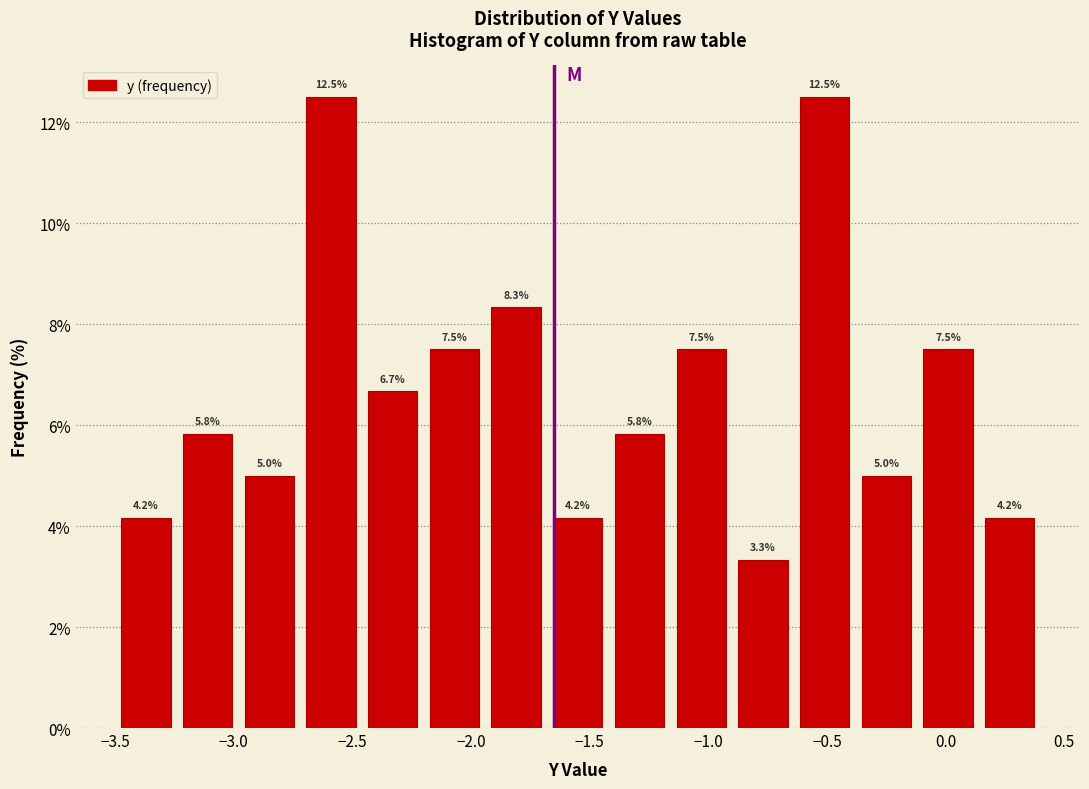

Reading left to right, transcribe this chart: for each bar, give the range it covers on the x-axis and its height. The bar edges are not printed on the chart, so give them approximately, as read against the axis.

-3.50 to -3.24: 4.2
-3.24 to -2.98: 5.8
-2.98 to -2.72: 5.0
-2.72 to -2.46: 12.5
-2.46 to -2.20: 6.7
-2.20 to -1.94: 7.5
-1.94 to -1.68: 8.3
-1.68 to -1.42: 4.2
-1.42 to -1.16: 5.8
-1.16 to -0.90: 7.5
-0.90 to -0.64: 3.3
-0.64 to -0.38: 12.5
-0.38 to -0.12: 5.0
-0.12 to 0.14: 7.5
0.14 to 0.40: 4.2